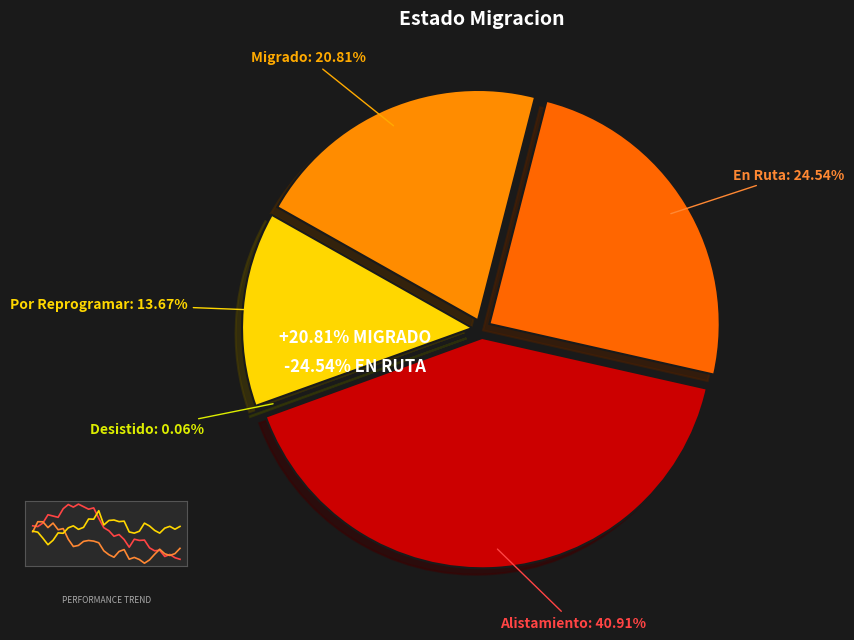

What is the ratio of the value at Alistamiento to the value at Migrado?

2.0